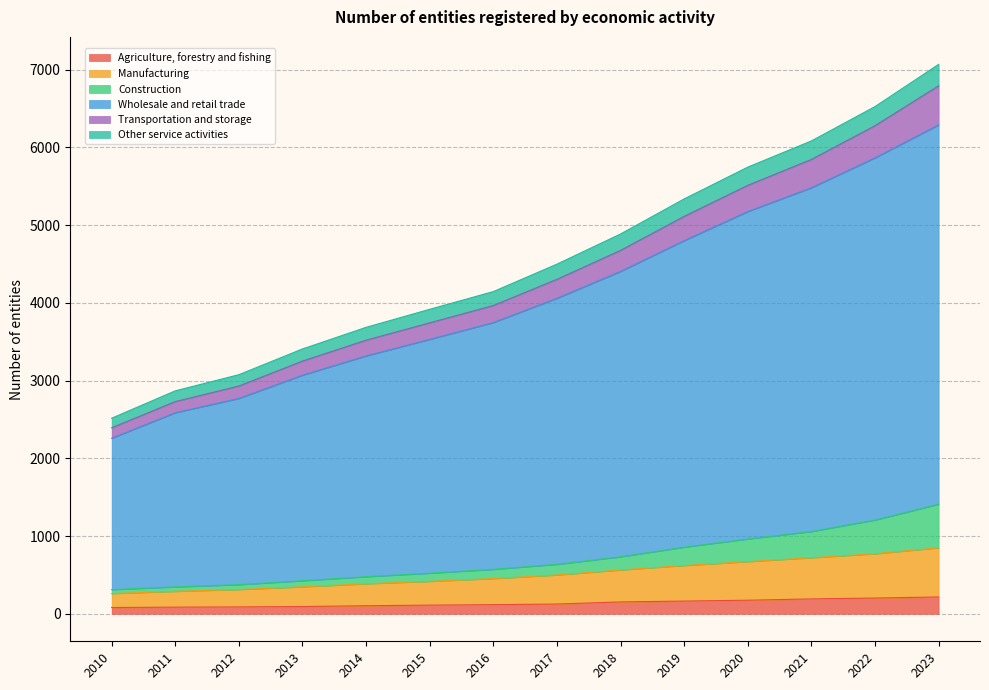

How many lines are shown in the chart?

6